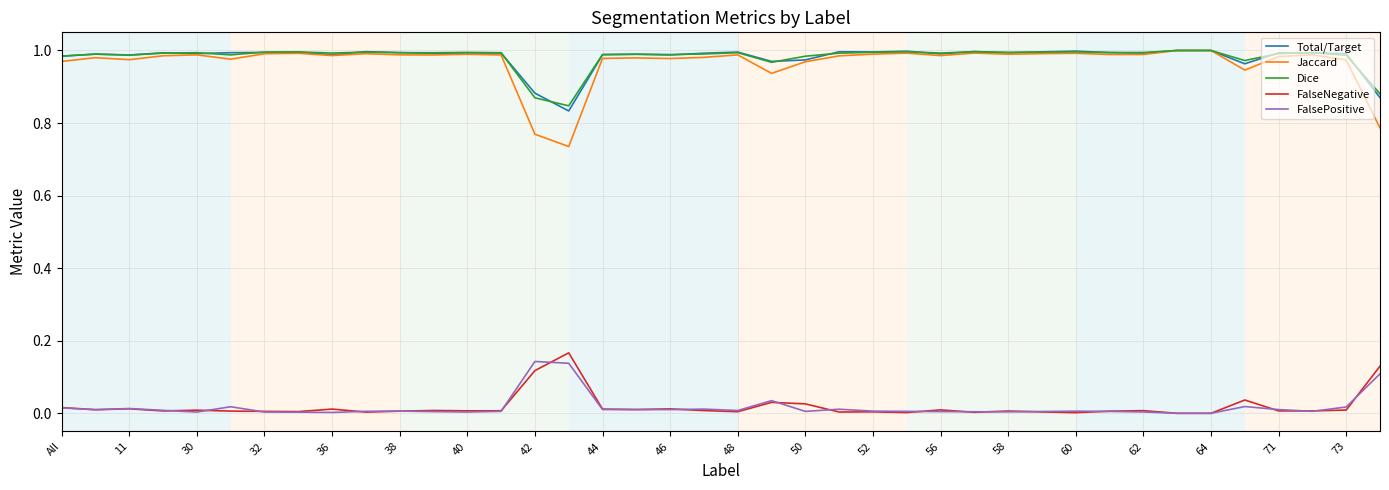

Which series has the largest range (max minus min)?

Jaccard